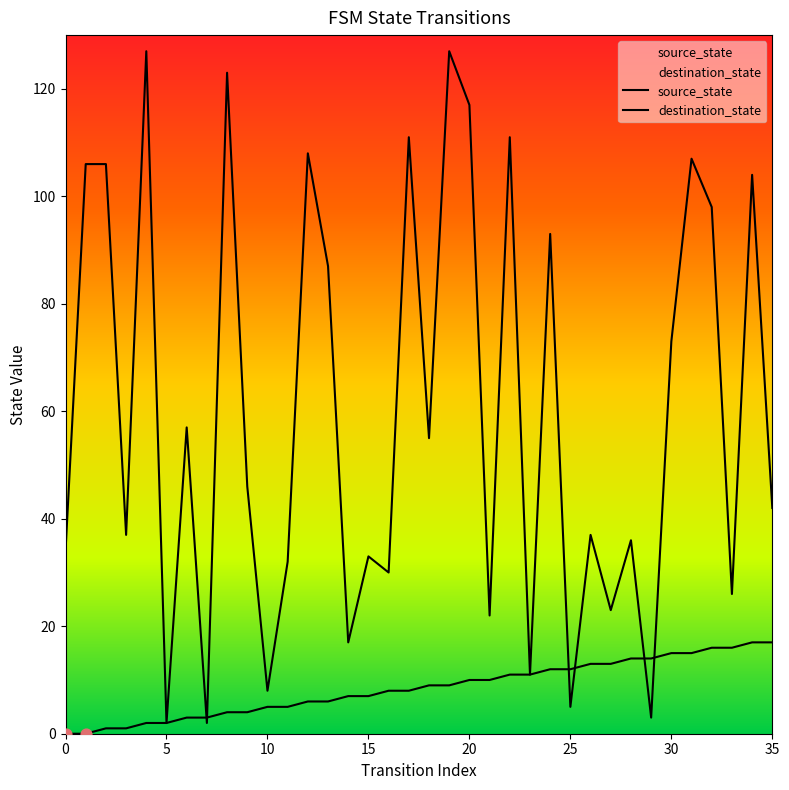

Is the value of destination_state at 28 greater than the value of source_state at 35?

Yes